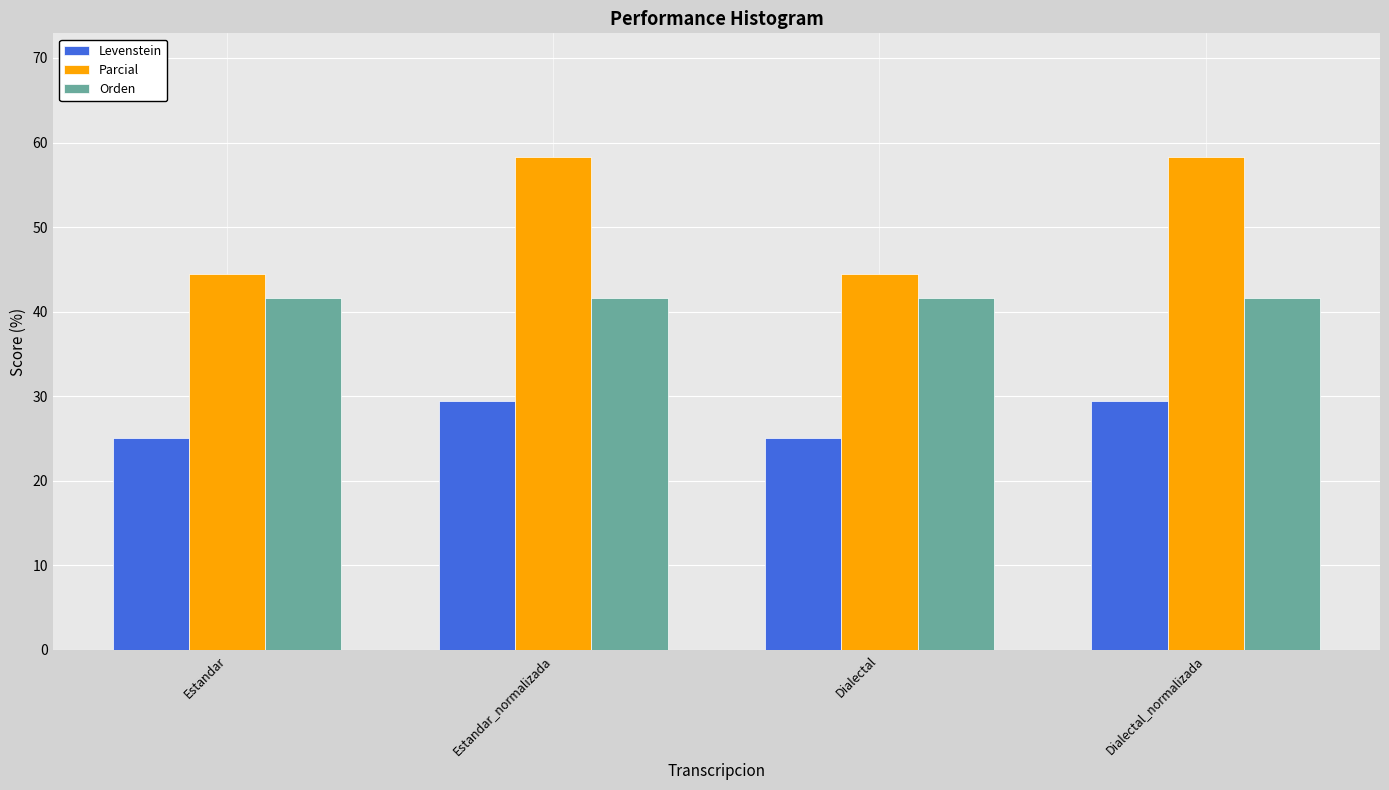

What is the highest value of the Levenstein series?

29.4